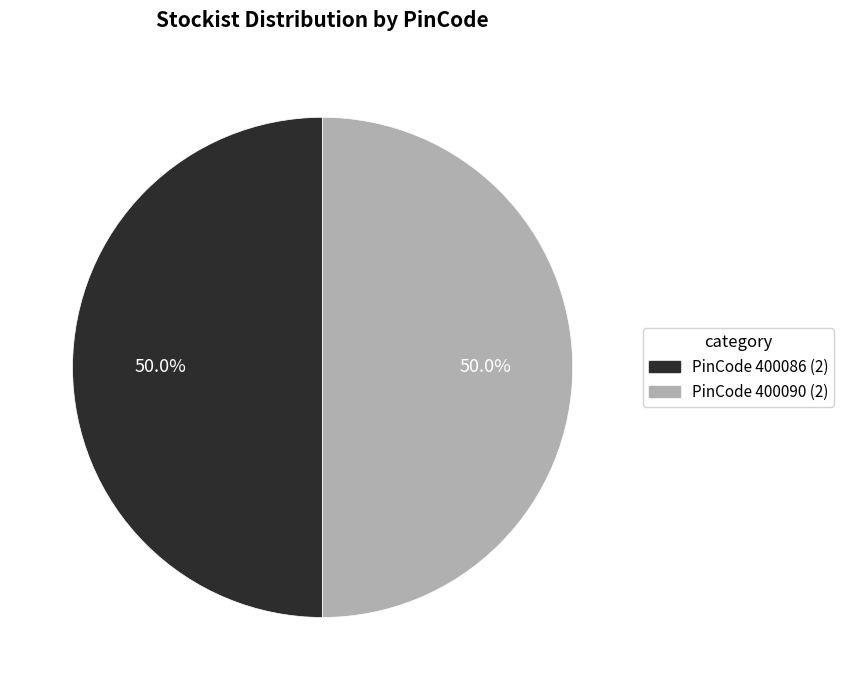

Do PinCode 400090 (2) and PinCode 400086 (2) together represent more than half of the pie?

Yes